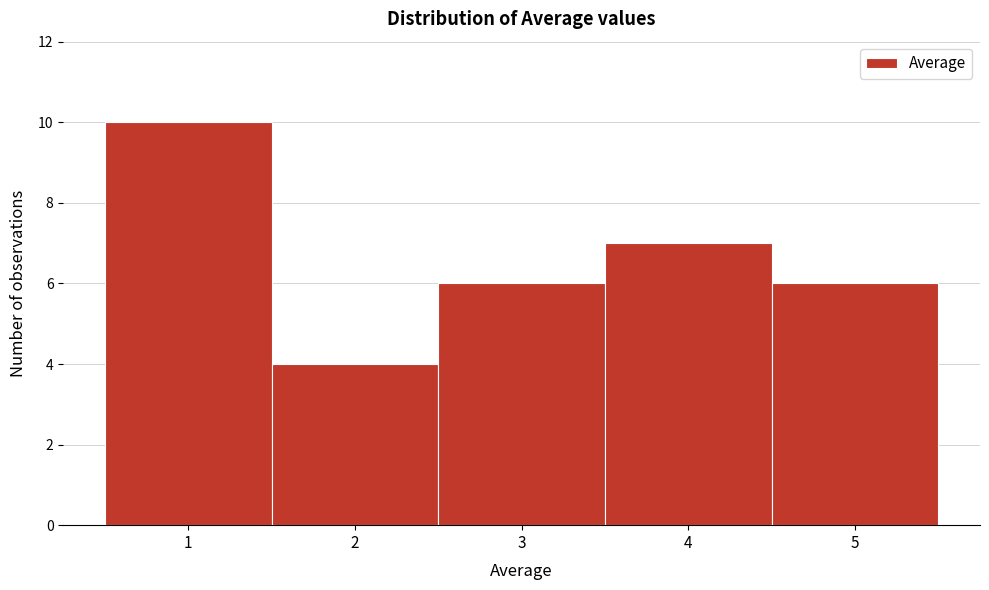

Reading left to right, transcribe this chart: for each bar, give the range it covers on the x-axis and its height. The values are not printed on the chart, so give them approximately, as read against the axis.

0.5 to 1.5: 10
1.5 to 2.5: 4
2.5 to 3.5: 6
3.5 to 4.5: 7
4.5 to 5.5: 6